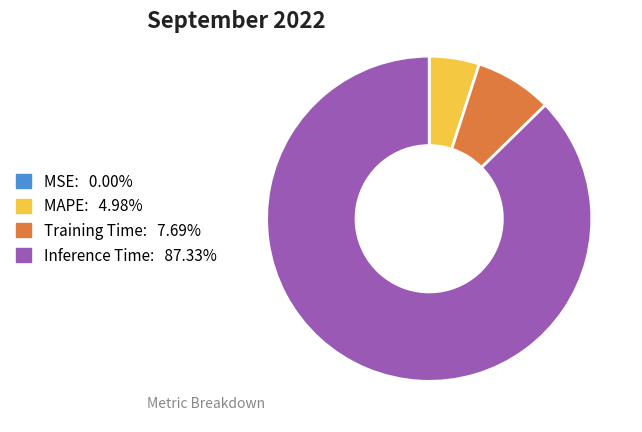

Does any single category account for the majority?

Yes